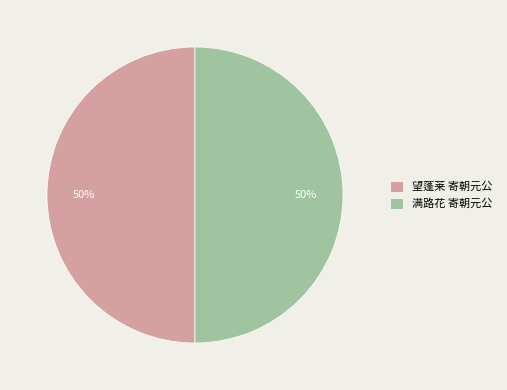

Count the number of slices in the pie.

2